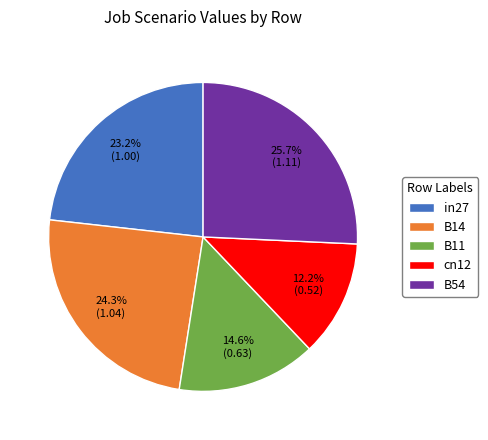

Does any single category account for the majority?

No